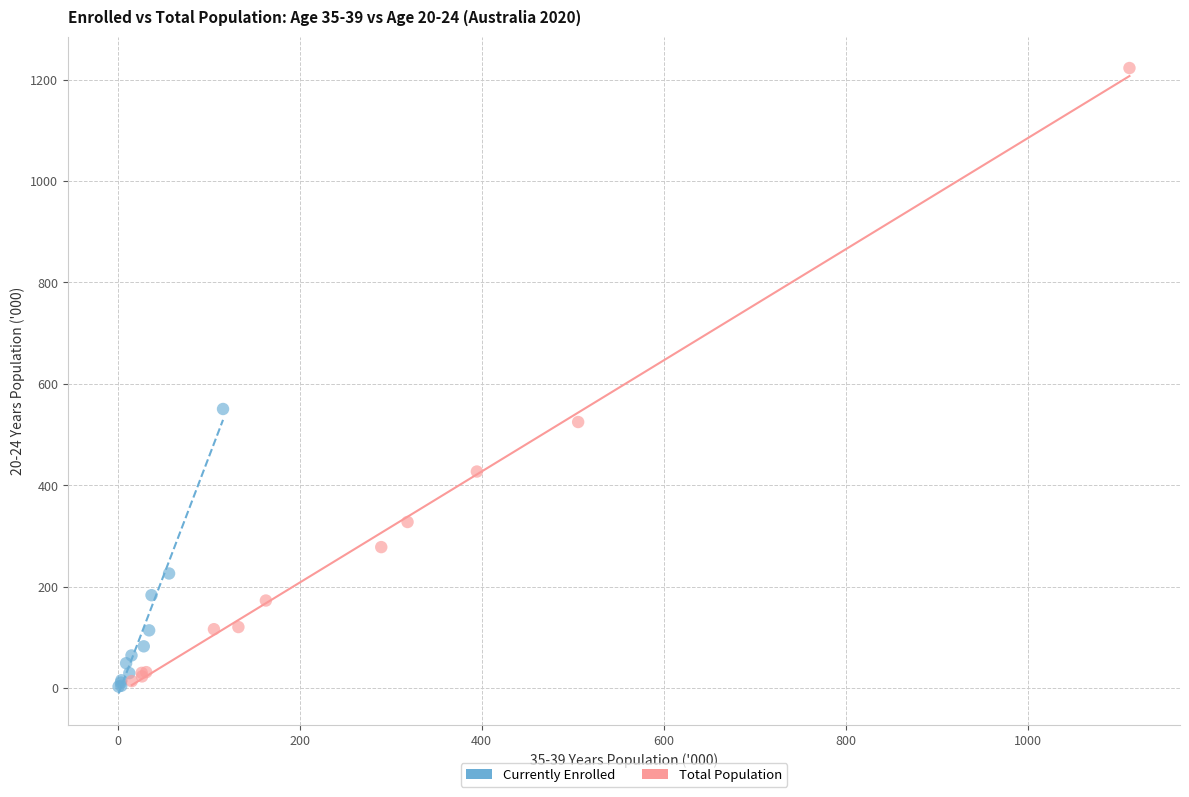

Which series contains the highest Y value?

Total Population